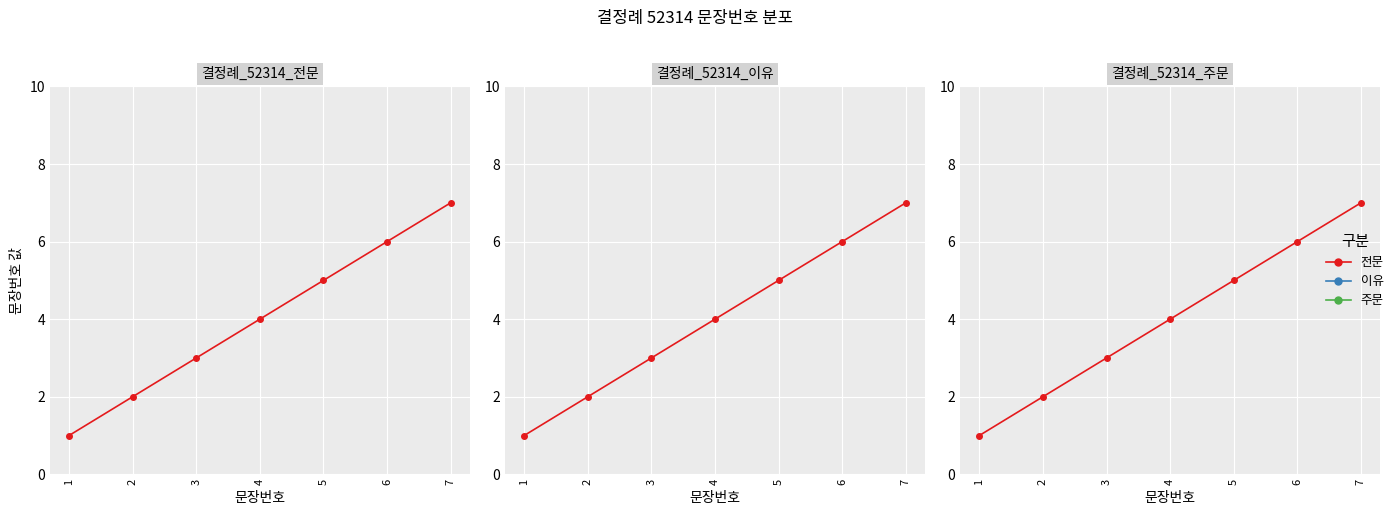

What is the difference between the maximum and minimum values in the 전문 series?

6